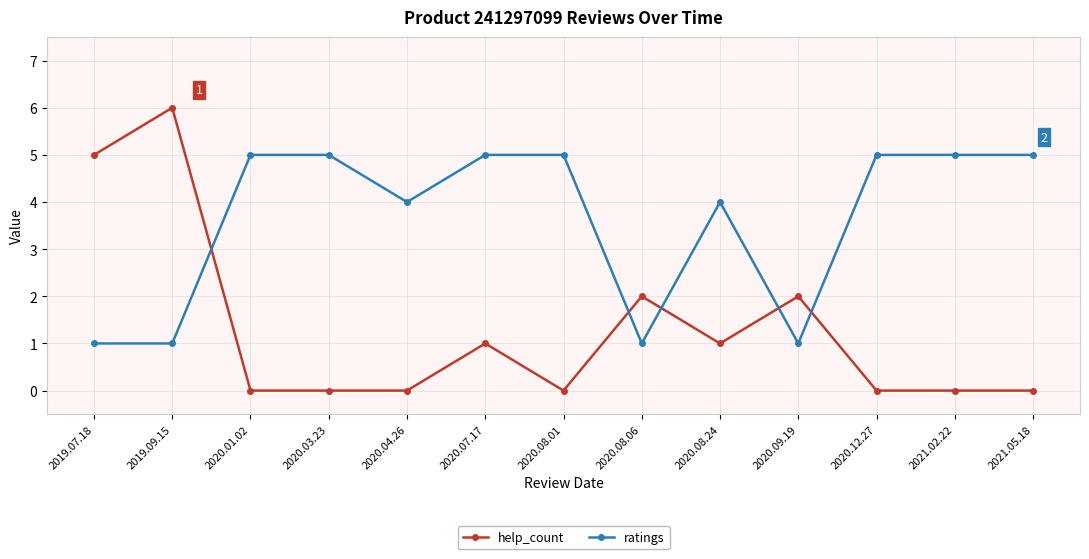

True or false: help_count has more than 2 interior local peaks.

True